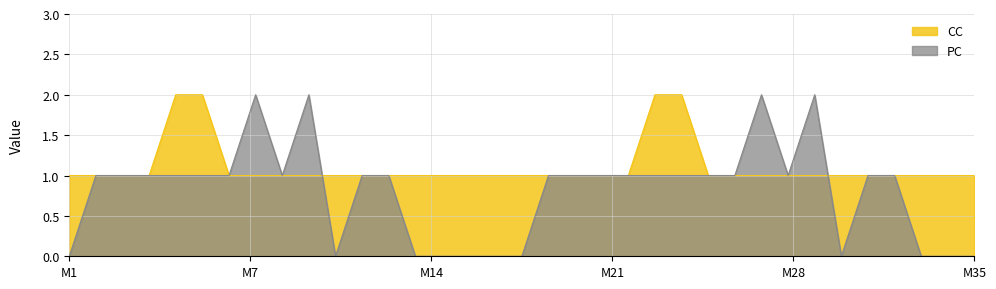

How many values in the CC series exceed 1?

4